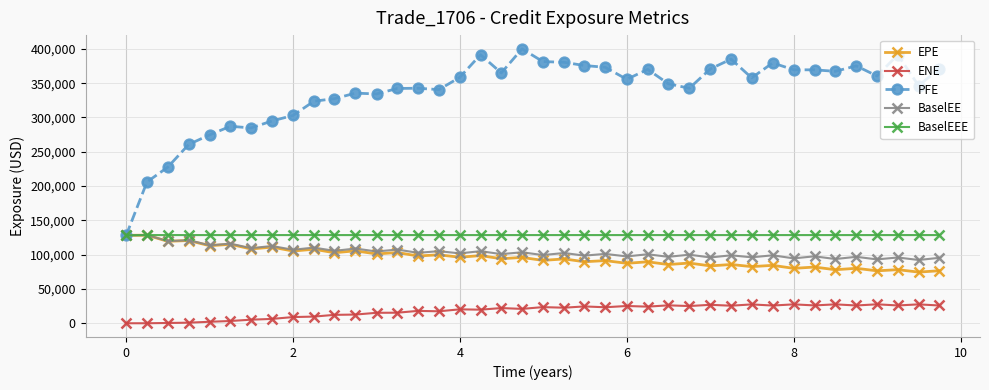

What is the maximum value for ENE?

27618.8